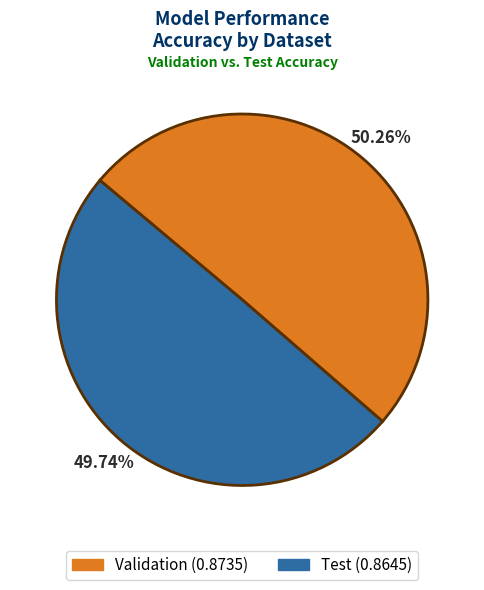

Combined, what portion of the pie is Test and Validation?

100.0%